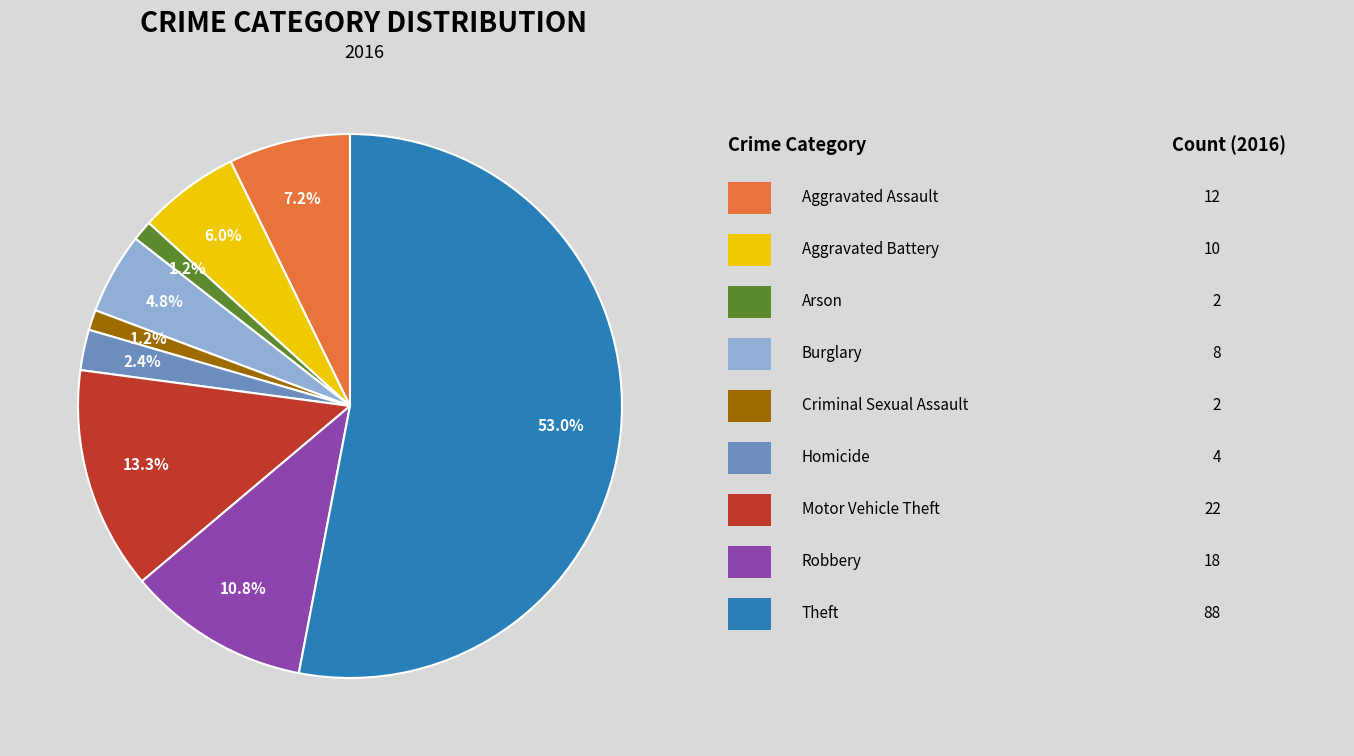

Is there a majority slice in this chart?

Yes